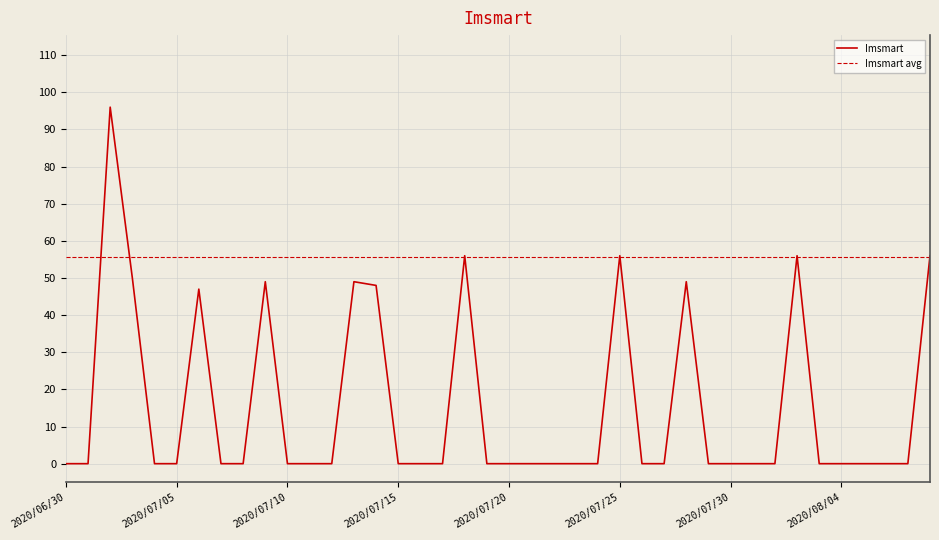

How many data points does each series have?

40